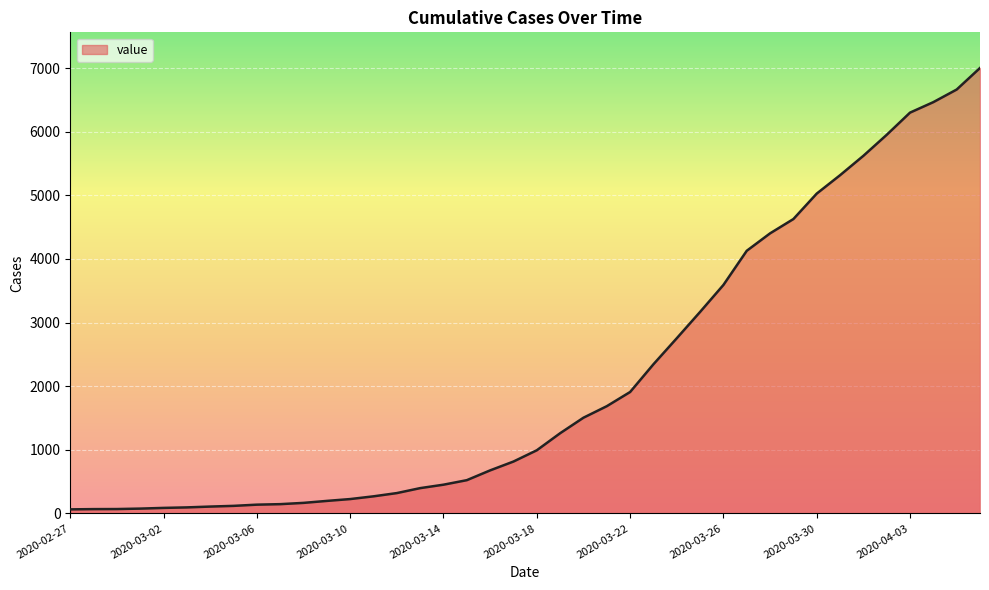

What is the maximum value shown in the chart?

7003